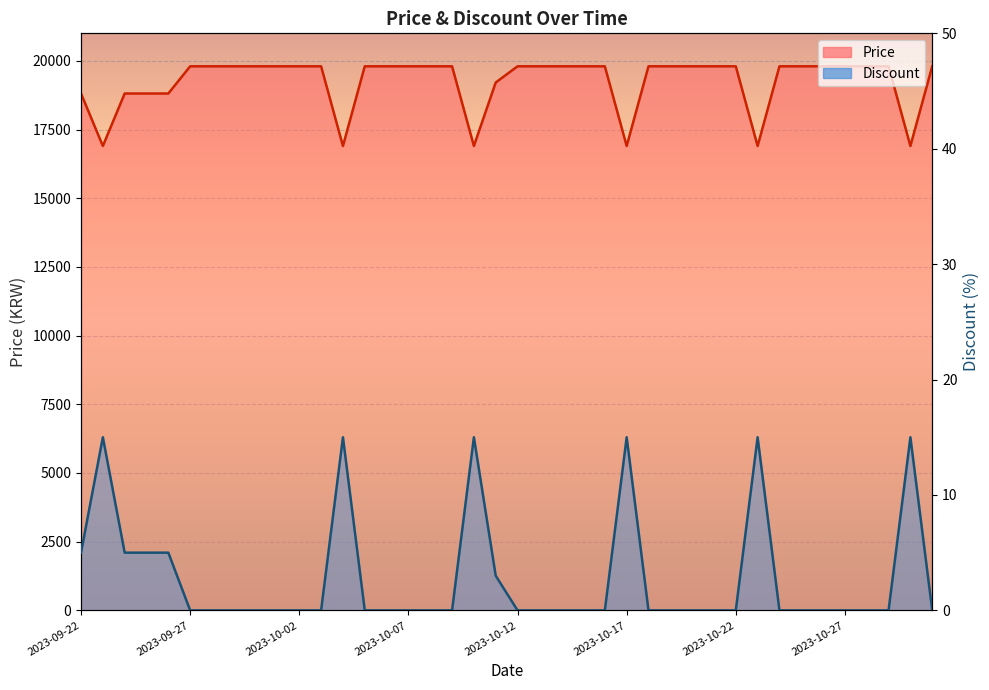

Rank the series at 2023-09-26 from lowest to highest value.

Discount, Price